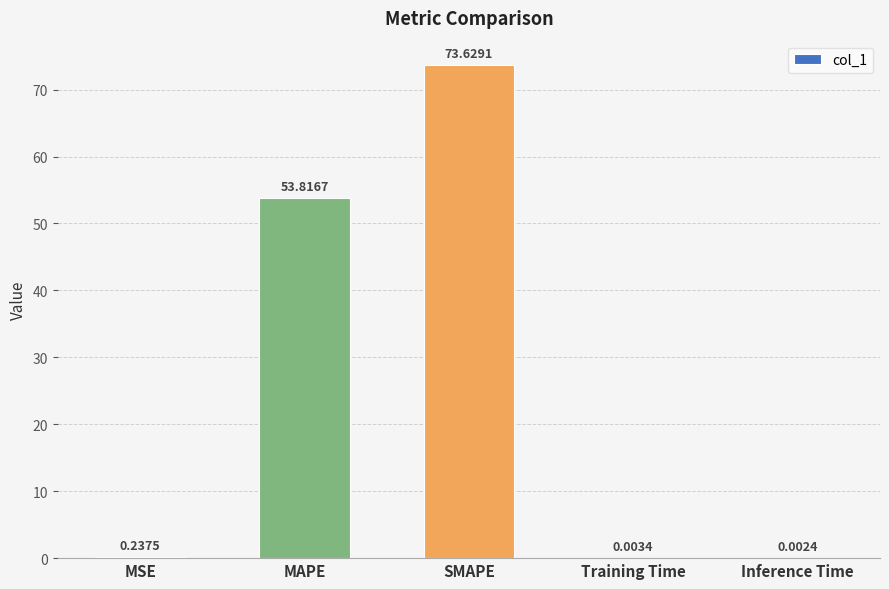

What is the greatest value displayed?

73.6